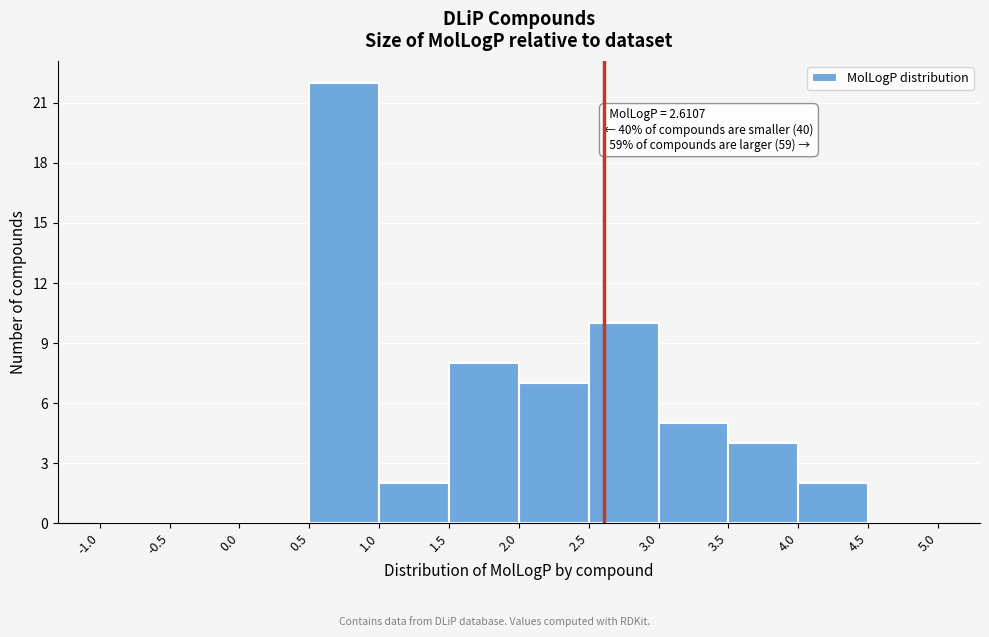

Which range on the x-axis has the tallest bar?

0.5 to 1.0